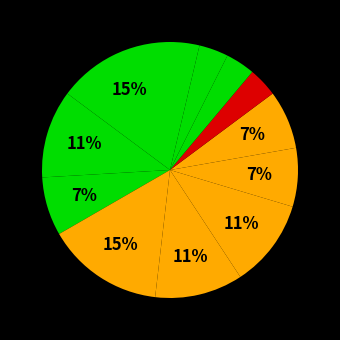

How many slices are in this pie chart?

12